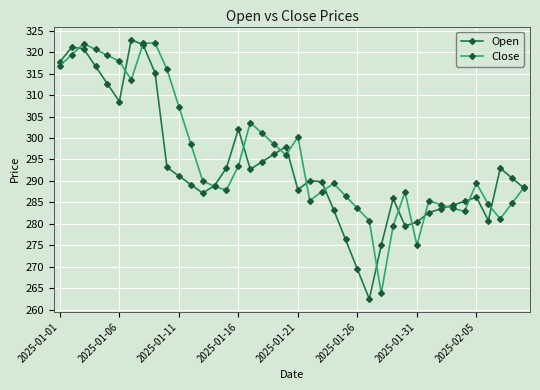

True or false: Open has more than 2 interior local peaks.

True